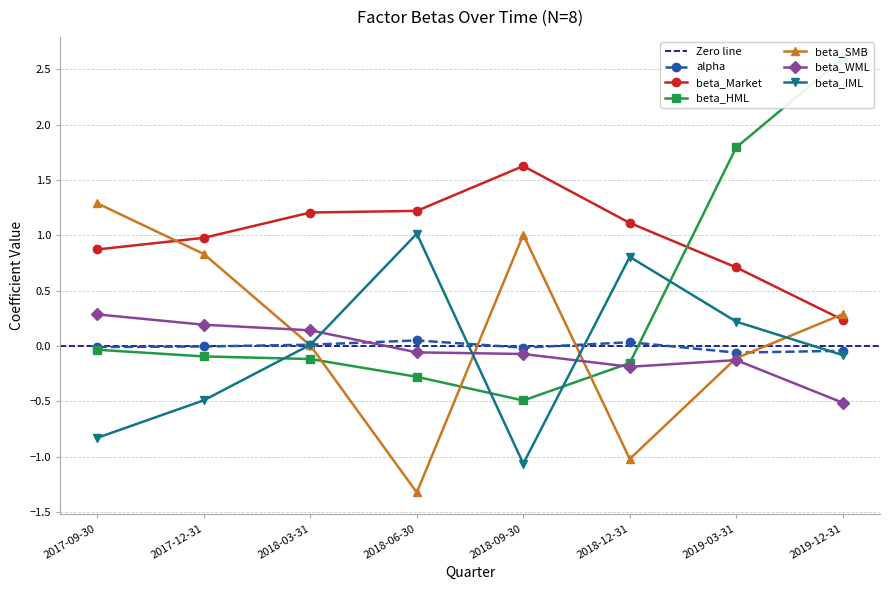

Which has a higher value, 2018-06-30 or 2017-12-31?

2018-06-30